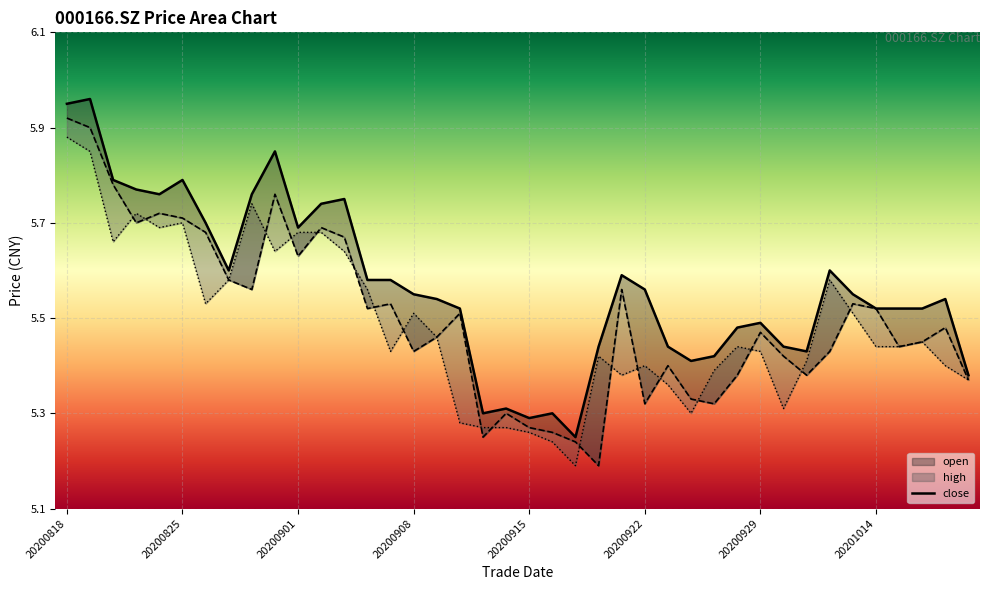

What is the value of the 19th point from the left?

5.3